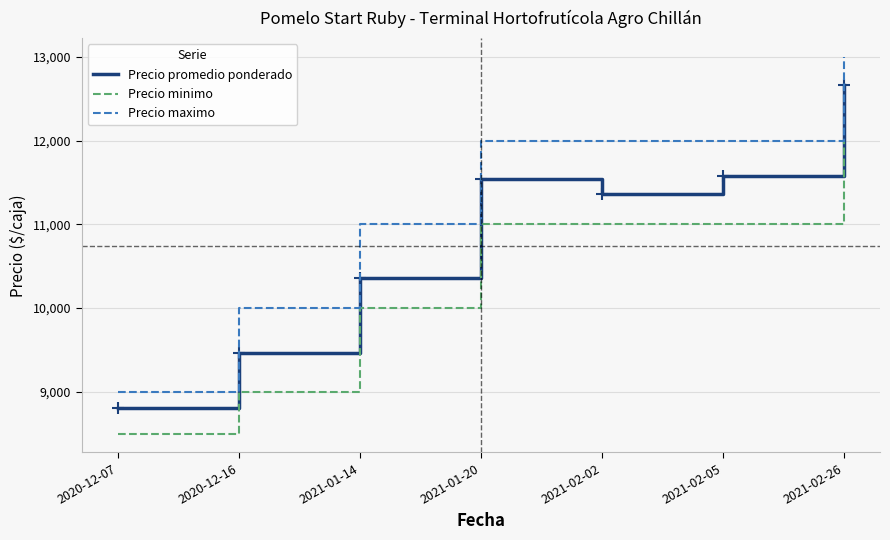

Is the value of Precio minimo at 2021-02-02 greater than the value of Precio maximo at 2020-12-16?

Yes